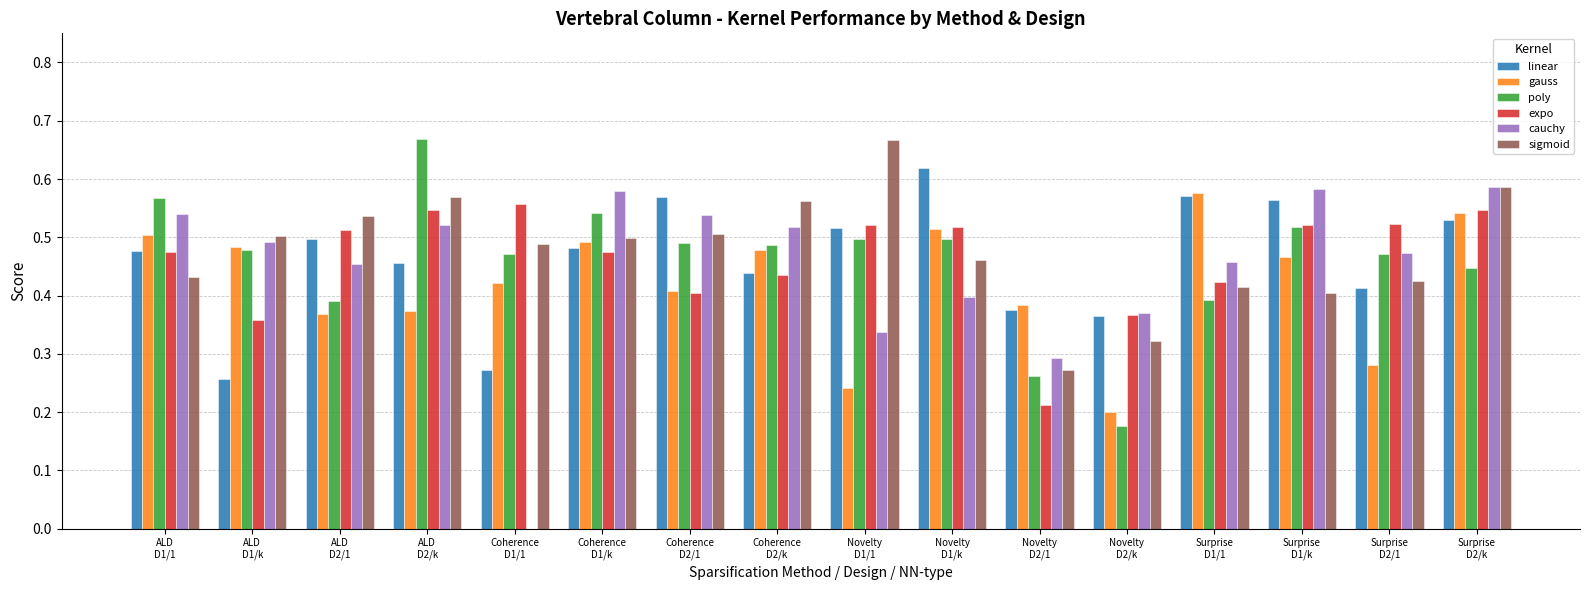

What is the sum of all expo values?

7.4